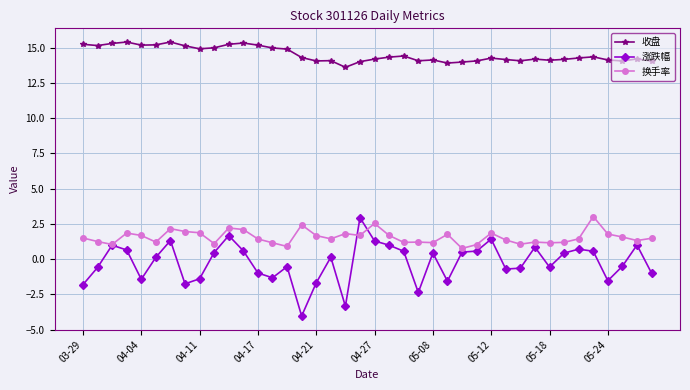

Does the chart display data point markers on the line(s)?

Yes